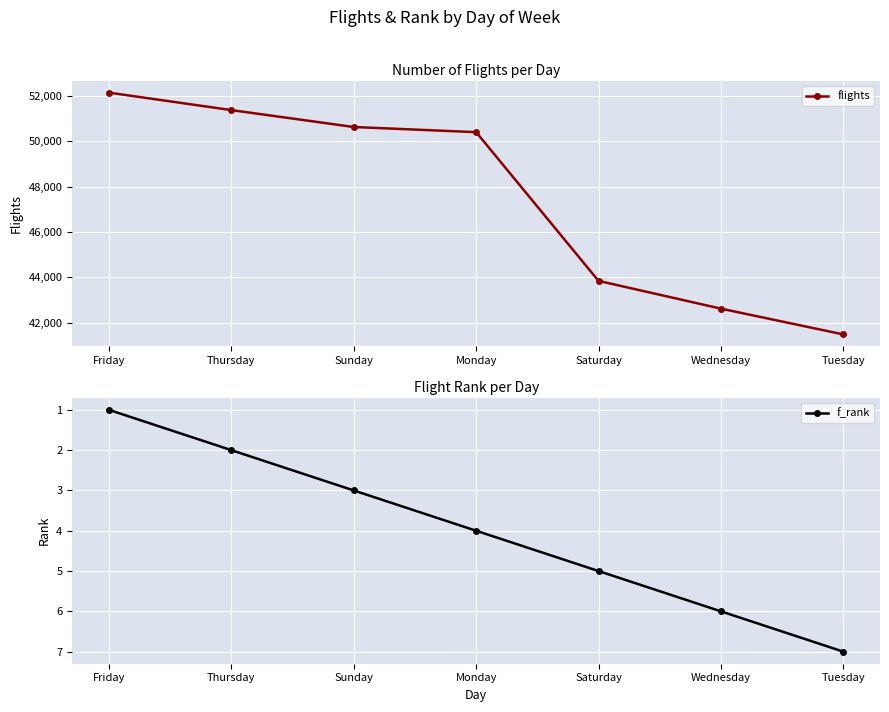

Which category has the highest value across all series?

Friday